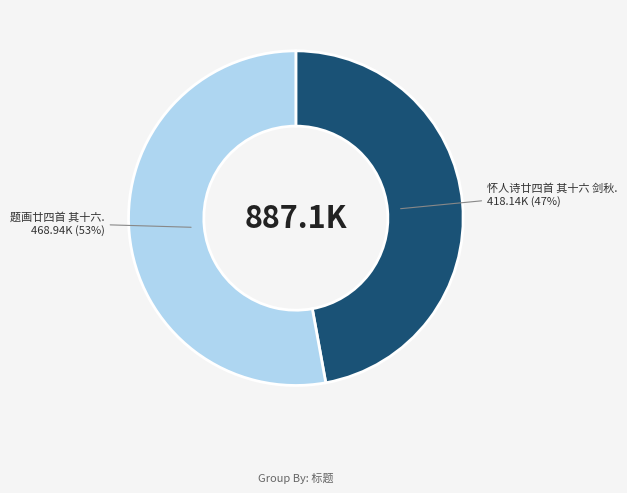

To the nearest percent, what is the difference between the largest and smallest slice percentages?

6%